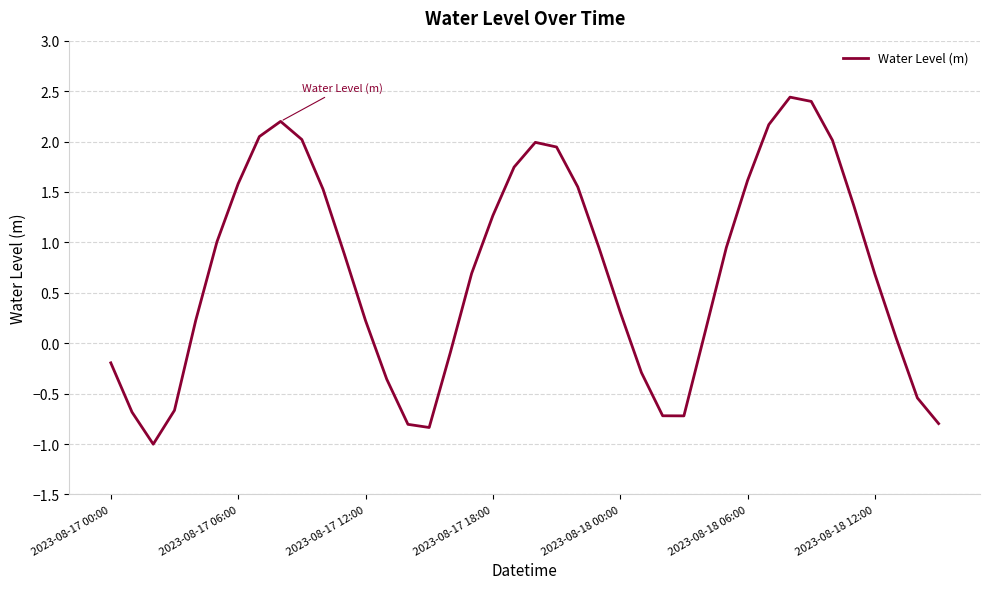

What is the greatest value displayed?

2.4